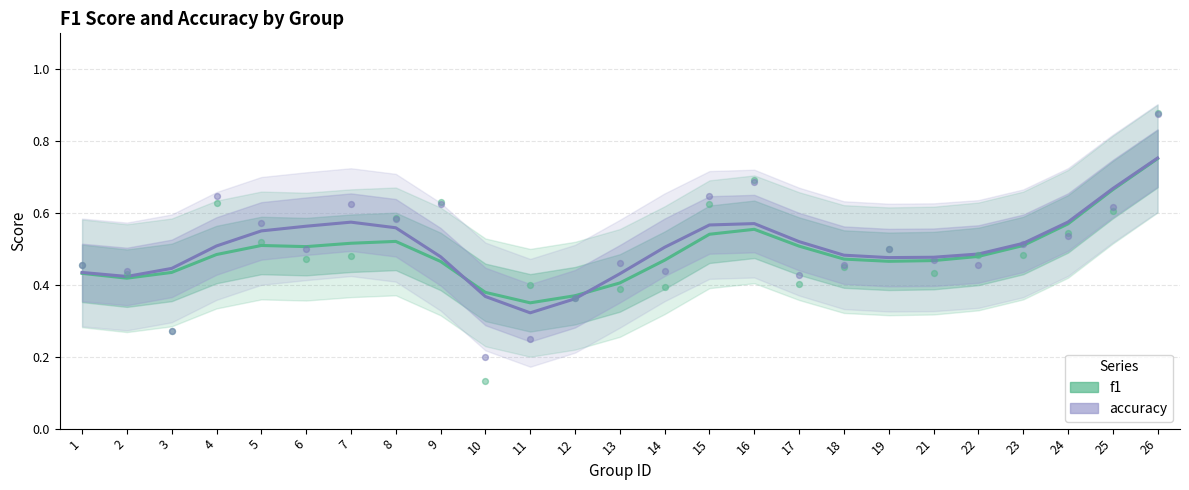

Which series has the largest Y range (max minus min)?

accuracy